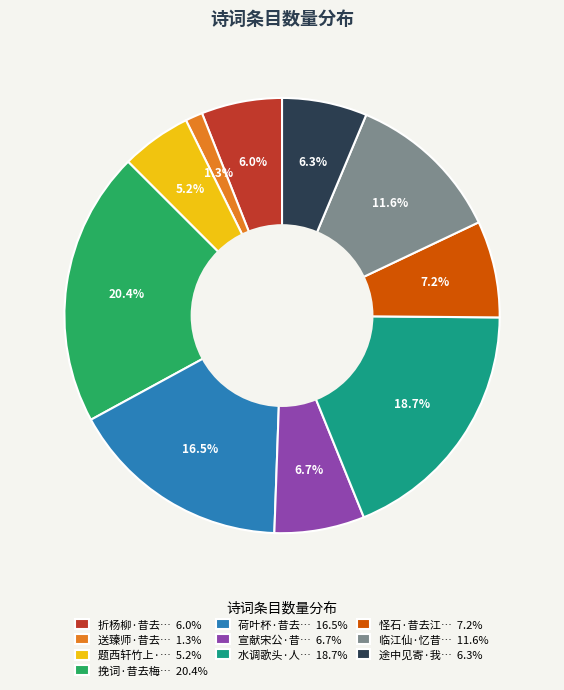

What percentage do 挽词·昔去梅… 20.4% and 怪石·昔去江… 7.2% together represent?

27.6%